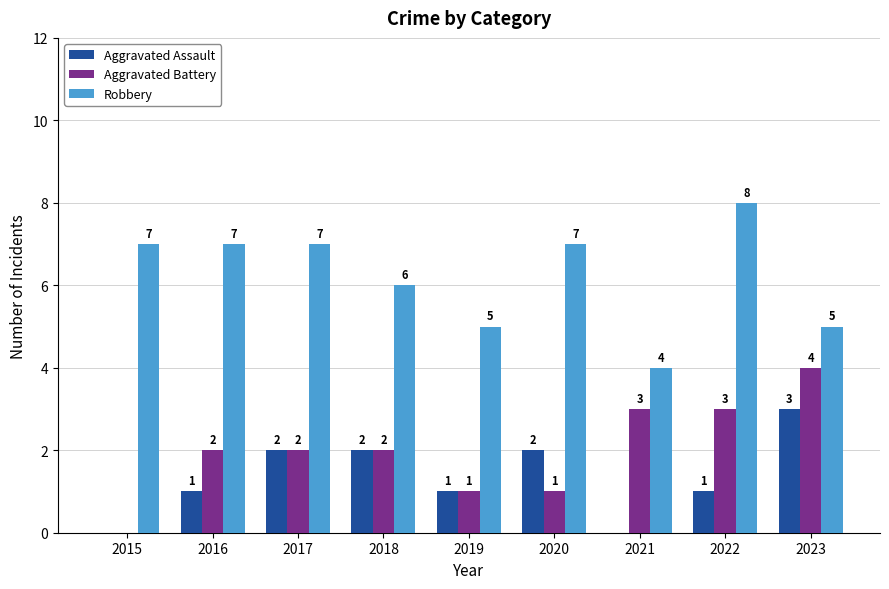

How many Aggravated Assault values are between 1 and 2?

6